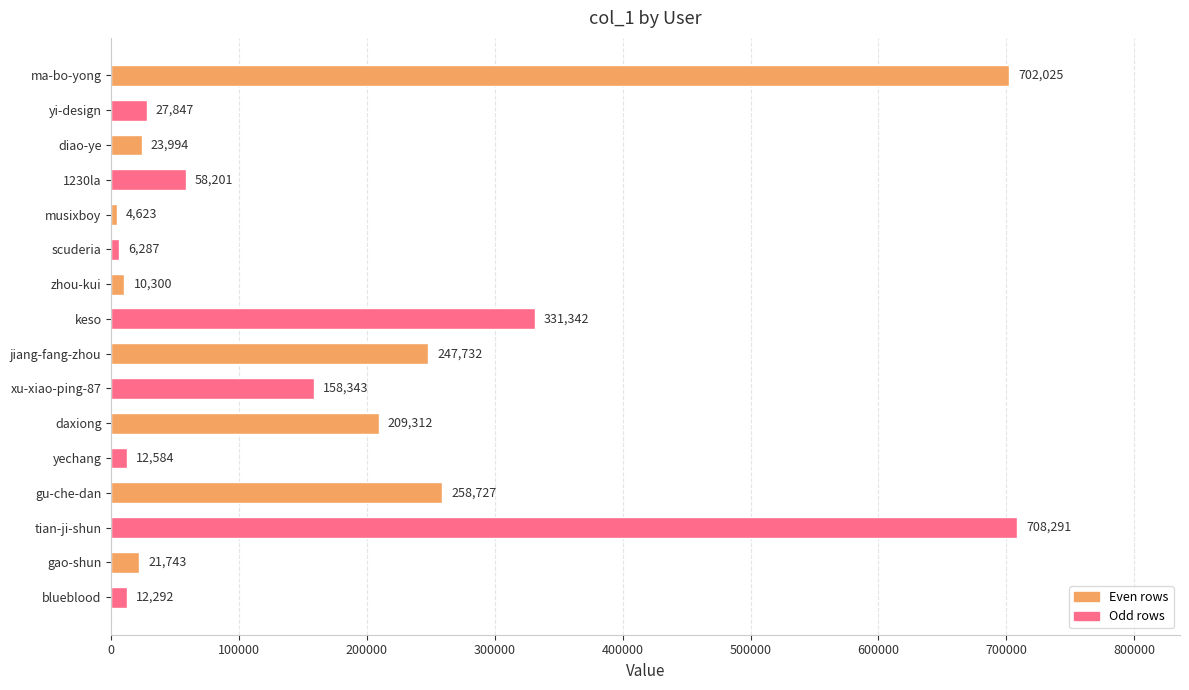

Which has a higher value, 1230la or diao-ye?

1230la